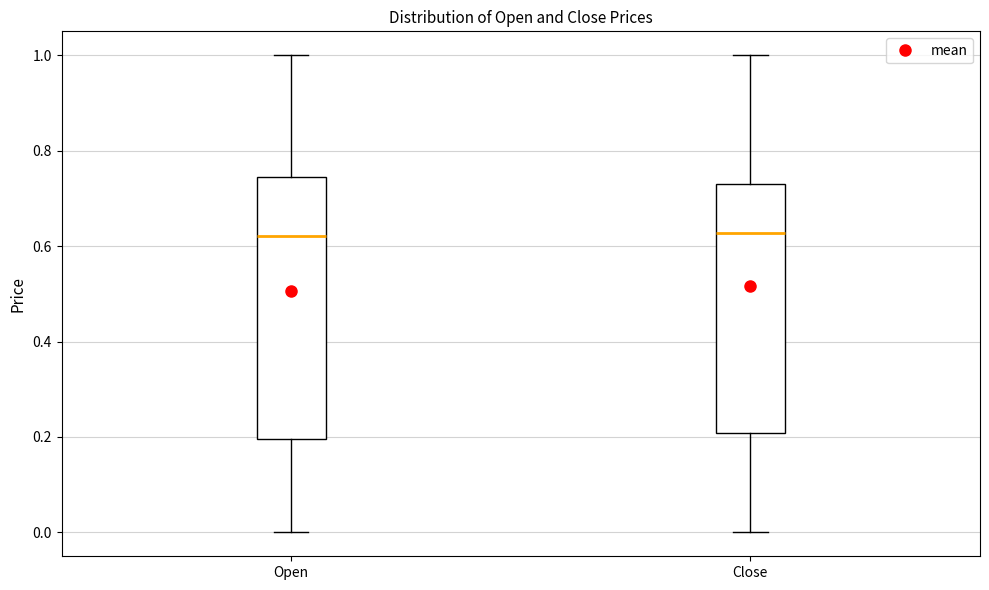

Reading left to right, read every box against the y-axis: the position of its median line, the range the box covers, and the ends of its whiskers. The values are not printed on the chart, so give them approximately, as read against the axis.

Open: median 0.62, box 0.20 to 0.74, whiskers 0.00 to 1.00
Close: median 0.62, box 0.20 to 0.72, whiskers 0.00 to 1.00